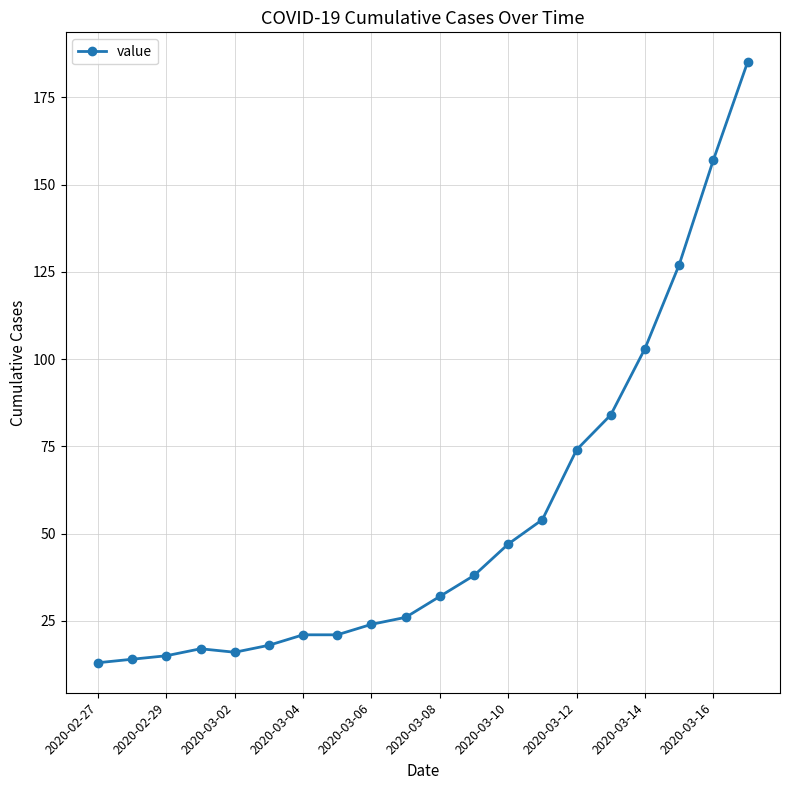

How many data points are less than 32?

10